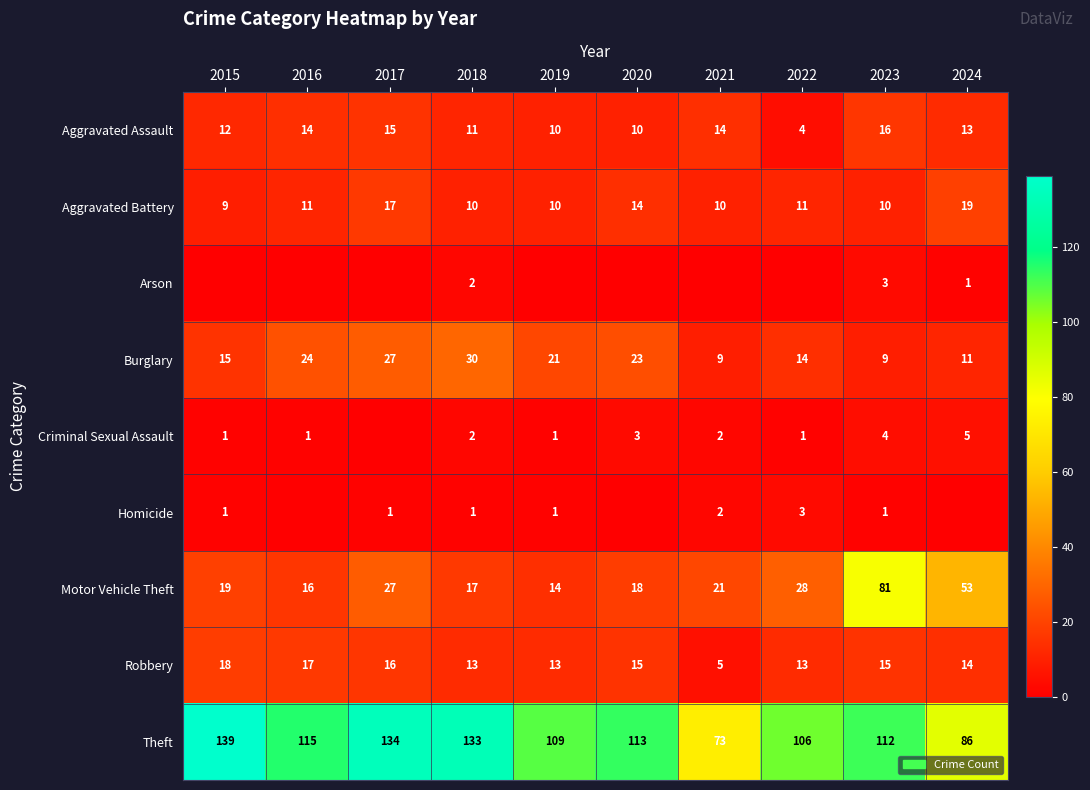

Between 2018 and 2023, which series saw the biggest shift?

Motor Vehicle Theft